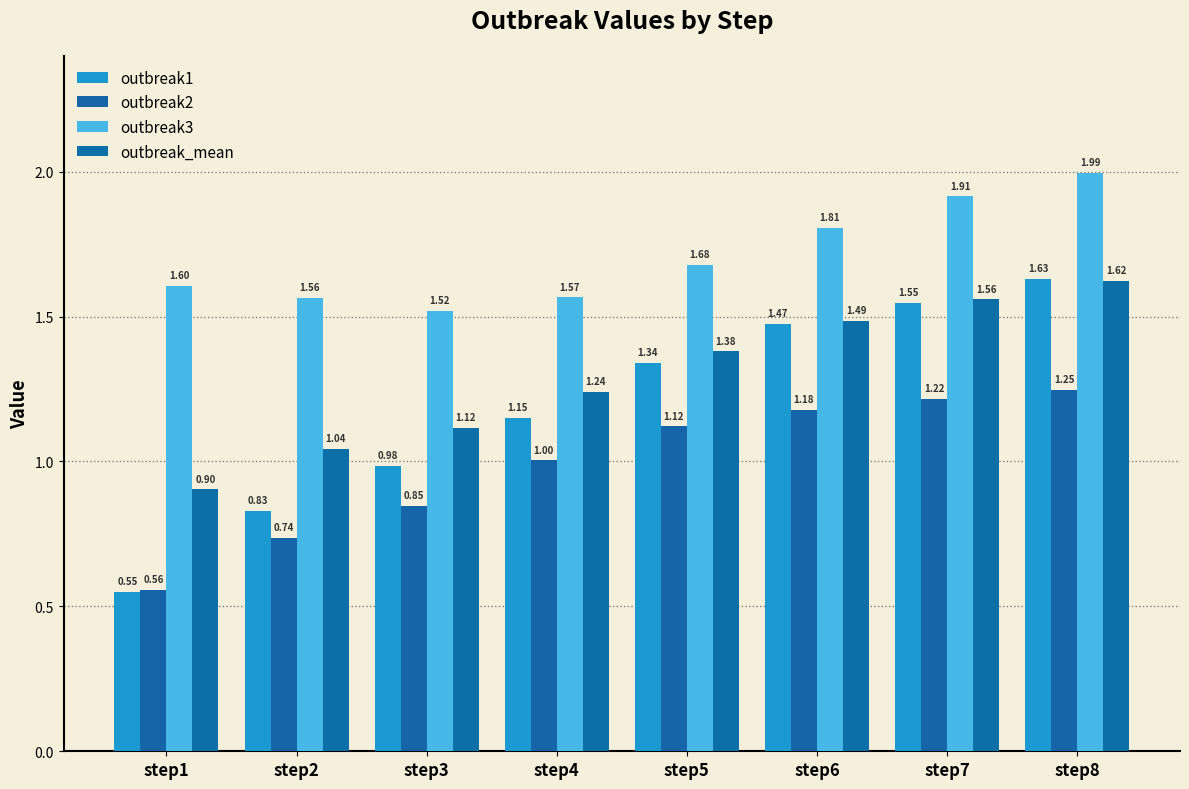

How many distinct data groups are displayed?

4